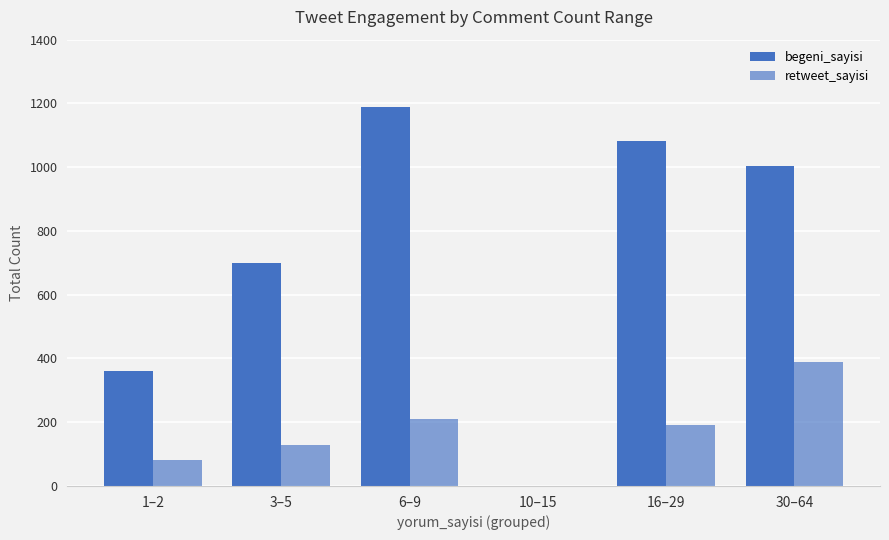

What is the sum of the begeni_sayisi values at 16–29 and 1–2?

1442